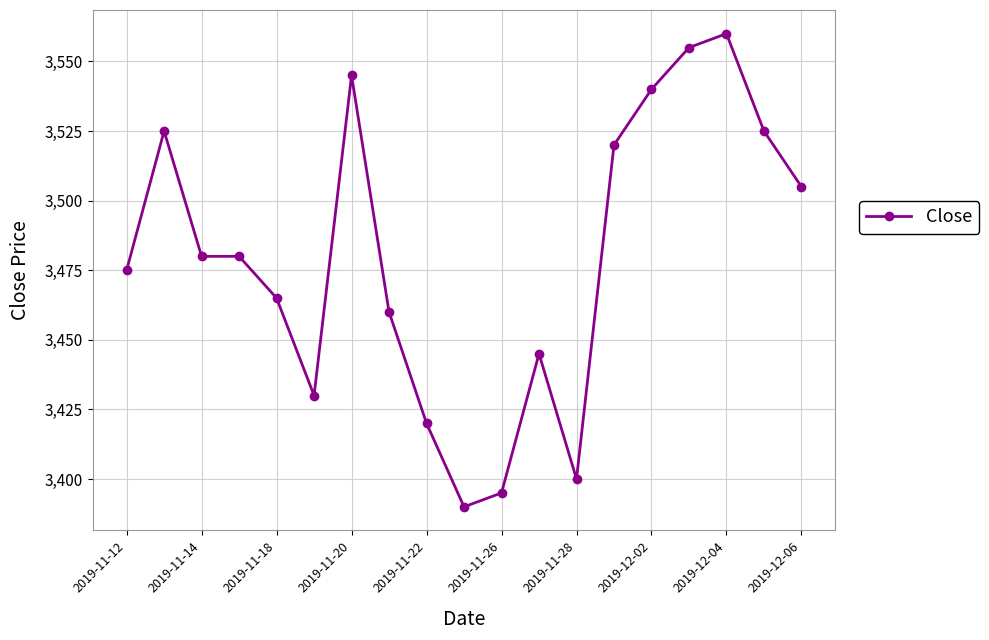

What is the sum of all values?

66115